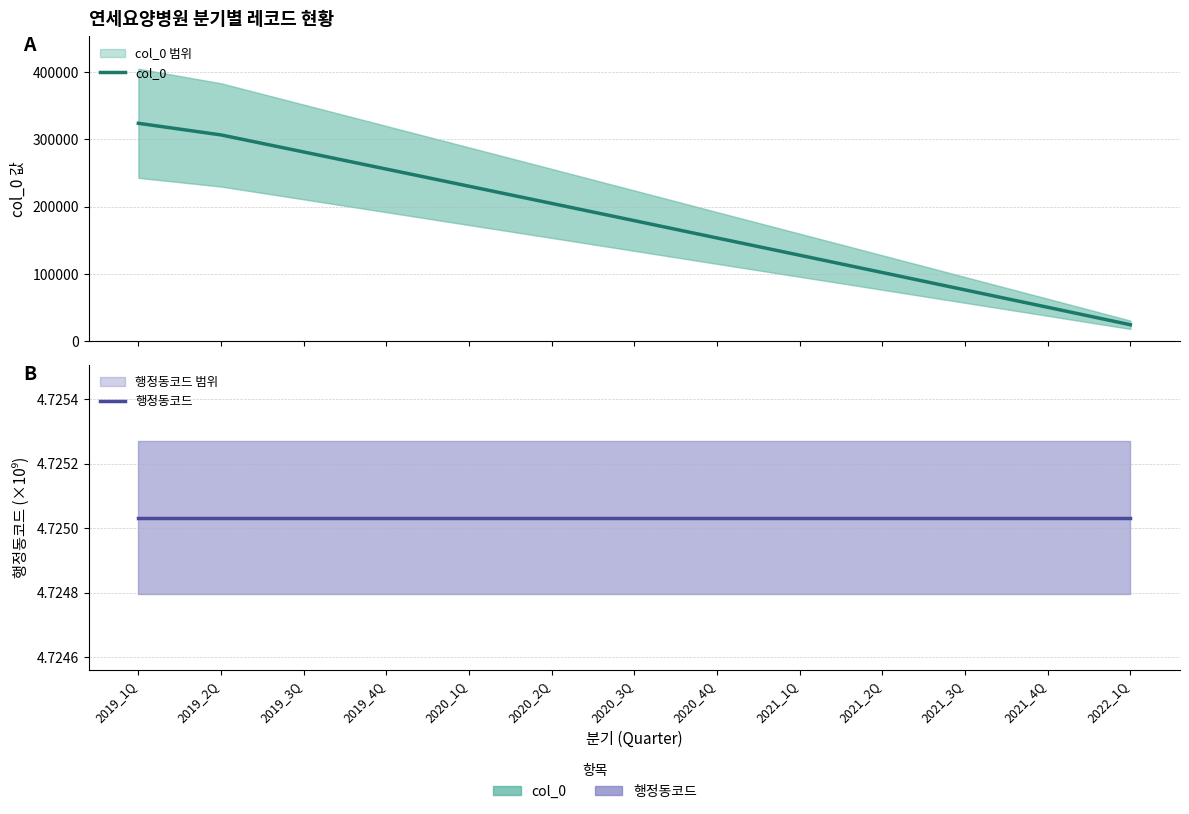

Is it true that 행정동코드 equals 4.7 at 2021_2Q?

True